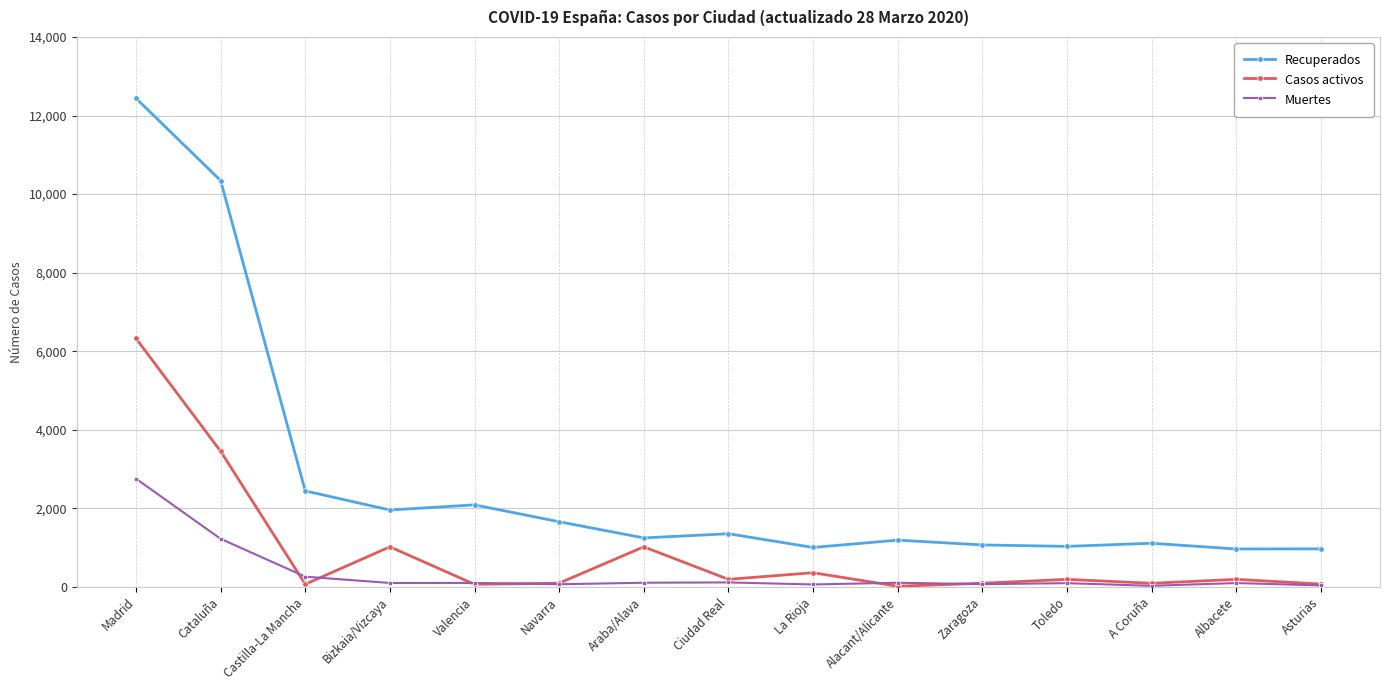

How many lines are shown in the chart?

3